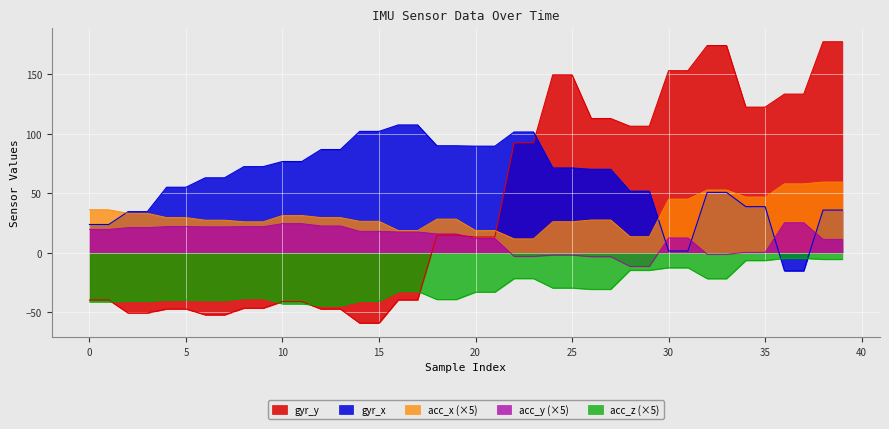

Which series ends up on top after the final intersection of acc_x and gyr_x?

acc_x